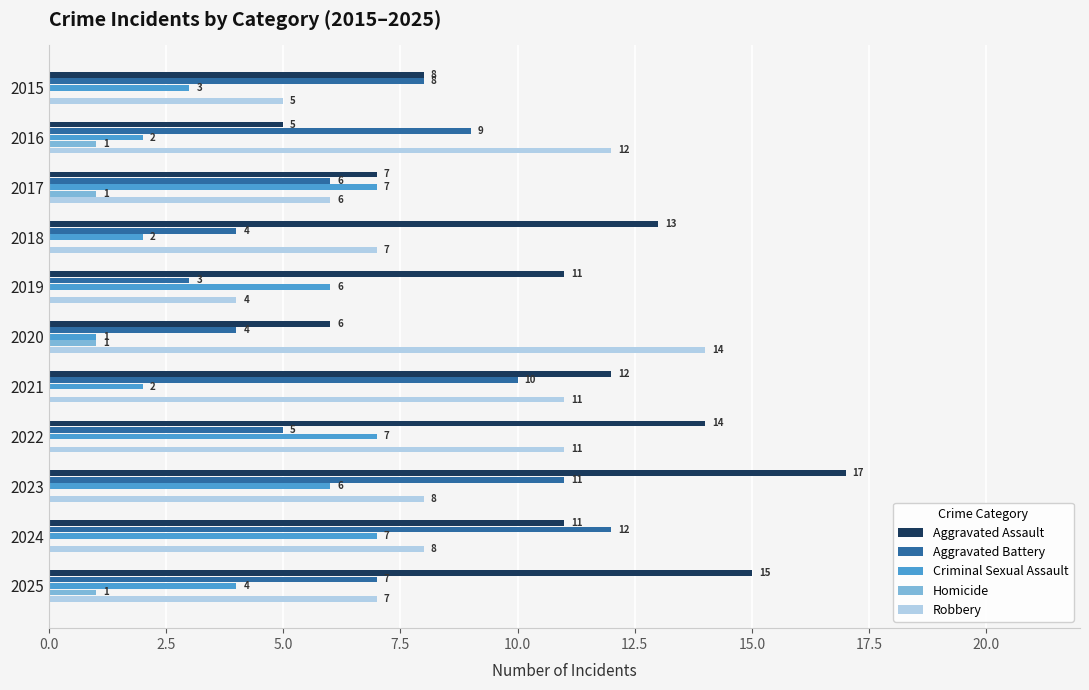

What is the highest value of the Homicide series?

1